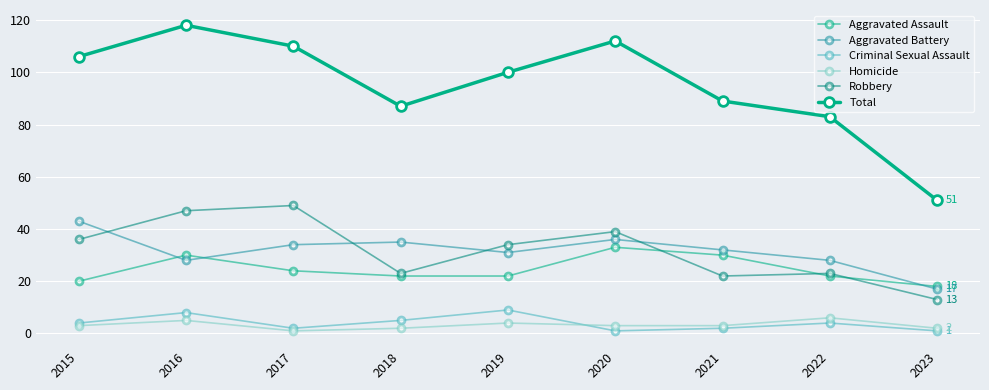

What is the total value across all series at 2018?

174